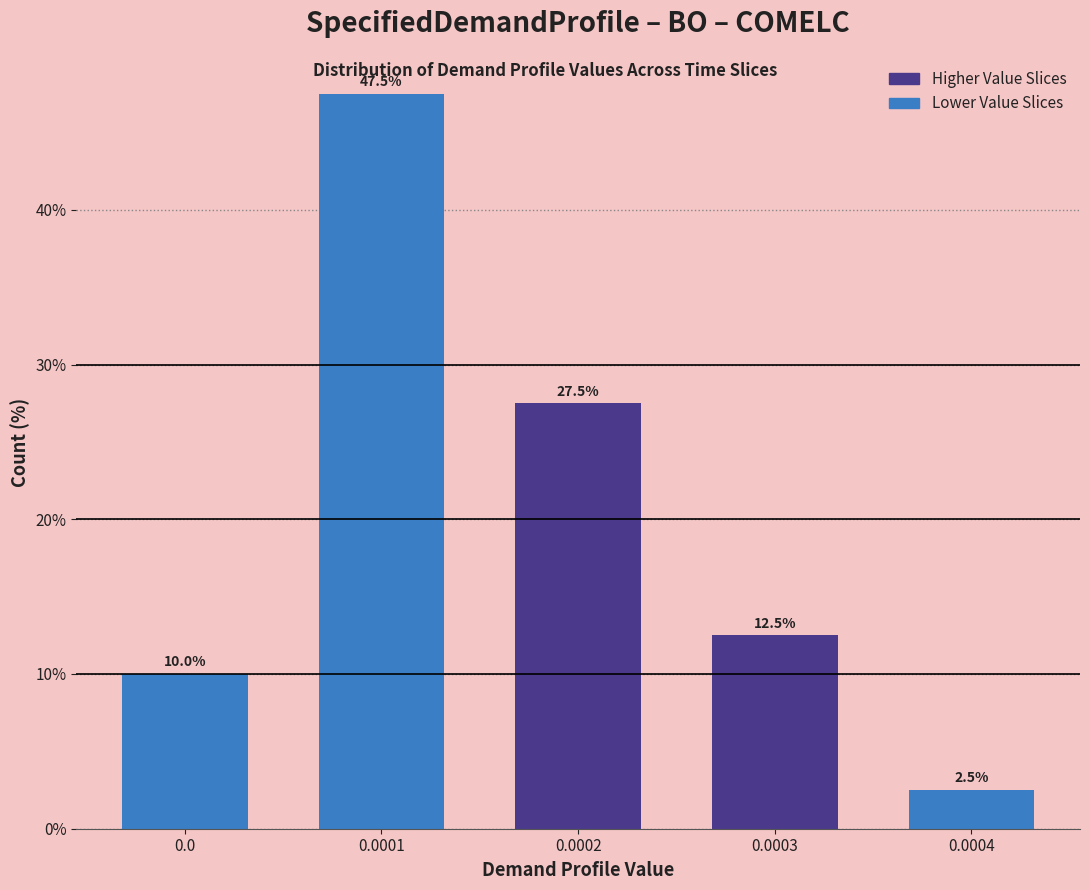

Reading right to left, list all the values displayed in this chart.

0.0004=2.5	0.0003=12.5	0.0002=27.5	0.0001=47.5	0.0=10.0